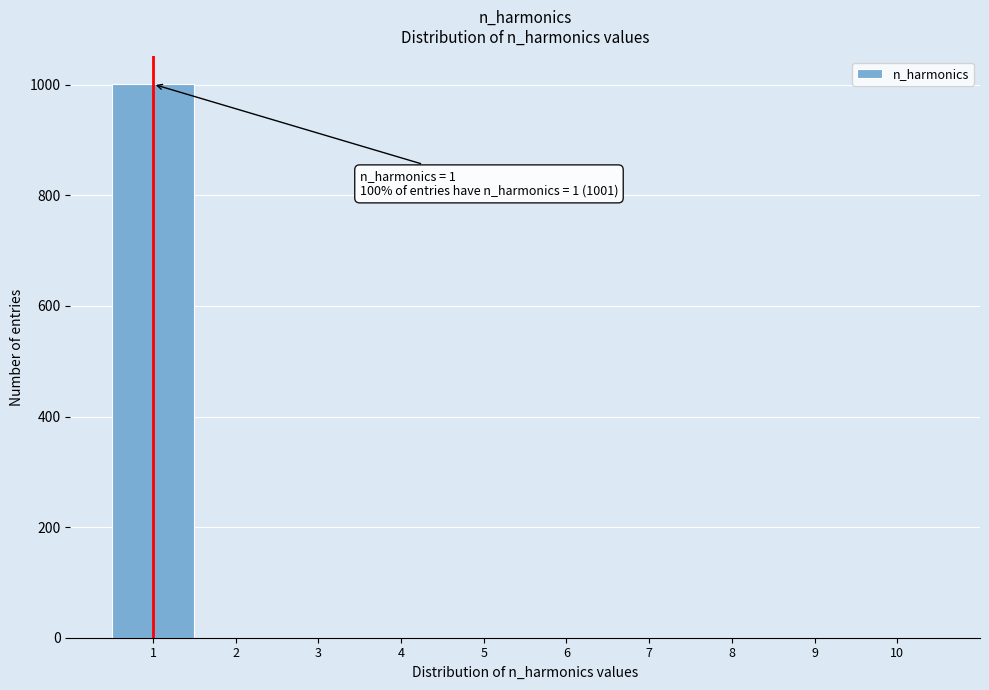

Over which range of the x-axis is the bar tallest?

0.5 to 1.5